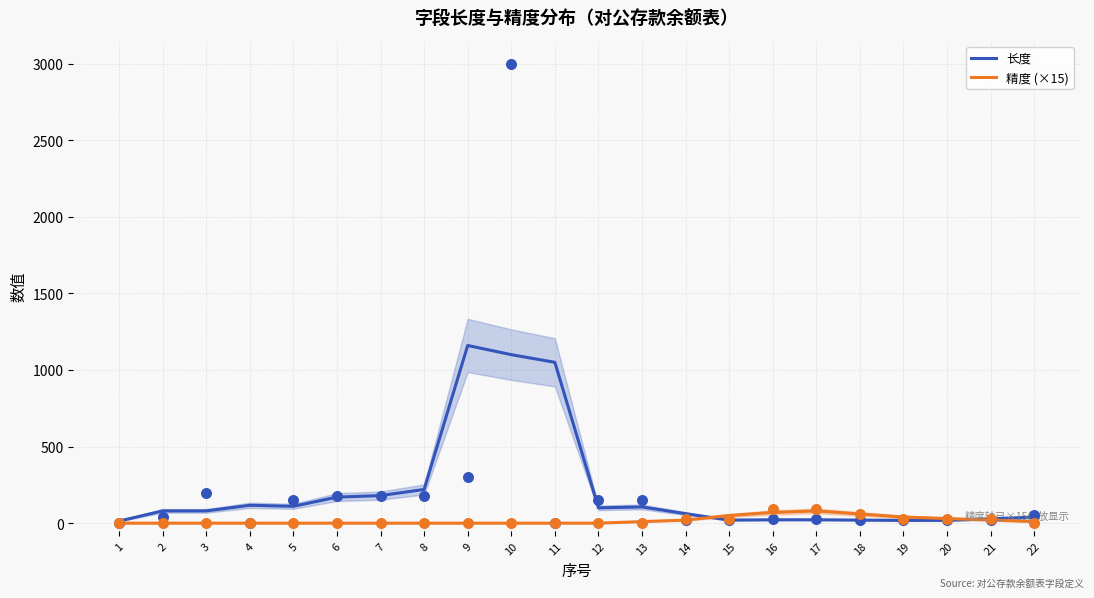

Which series has the largest total across all categories?

长度